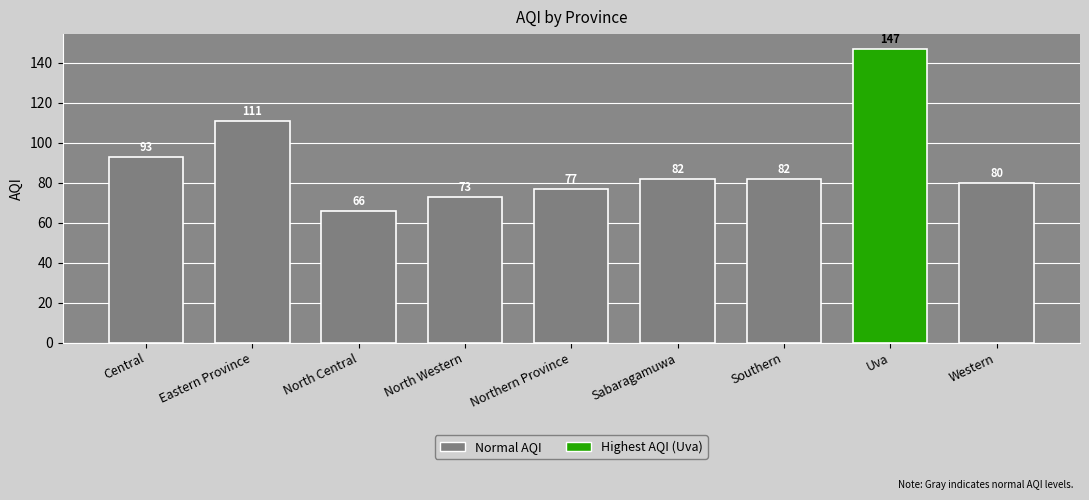

The chart shows a value of 80 at Western. True or false?

True